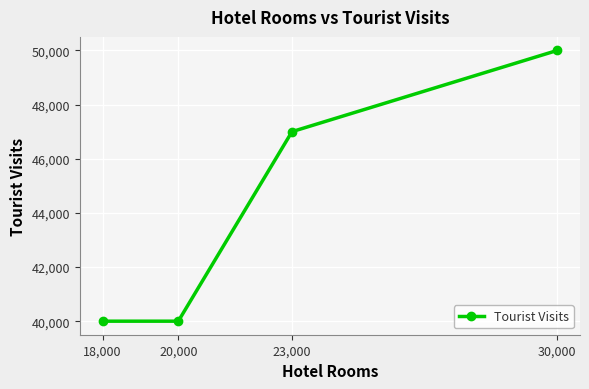

What is the greatest value displayed?

50000